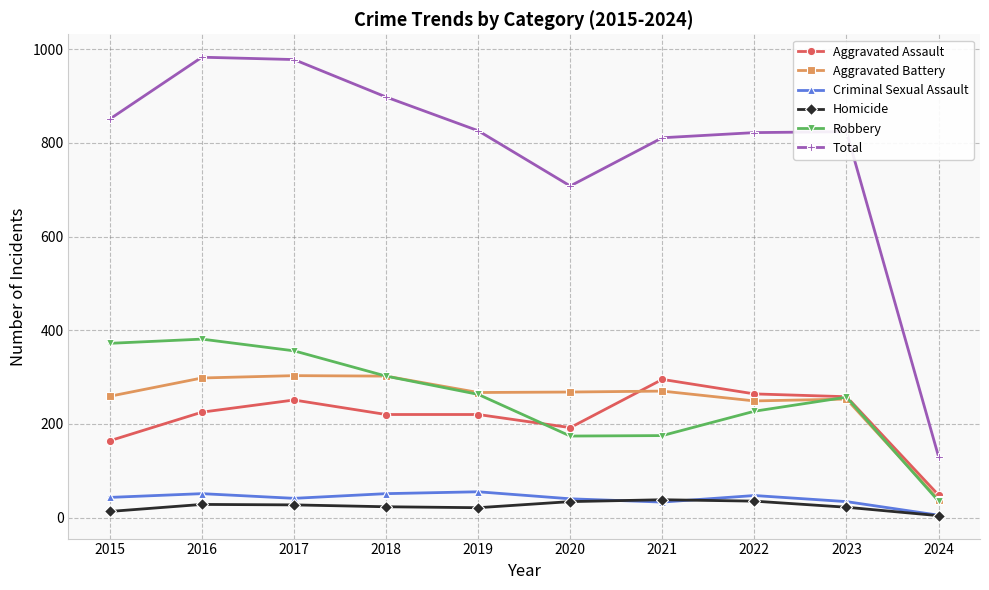

Which series changed the most between 2017 and 2023?

Total